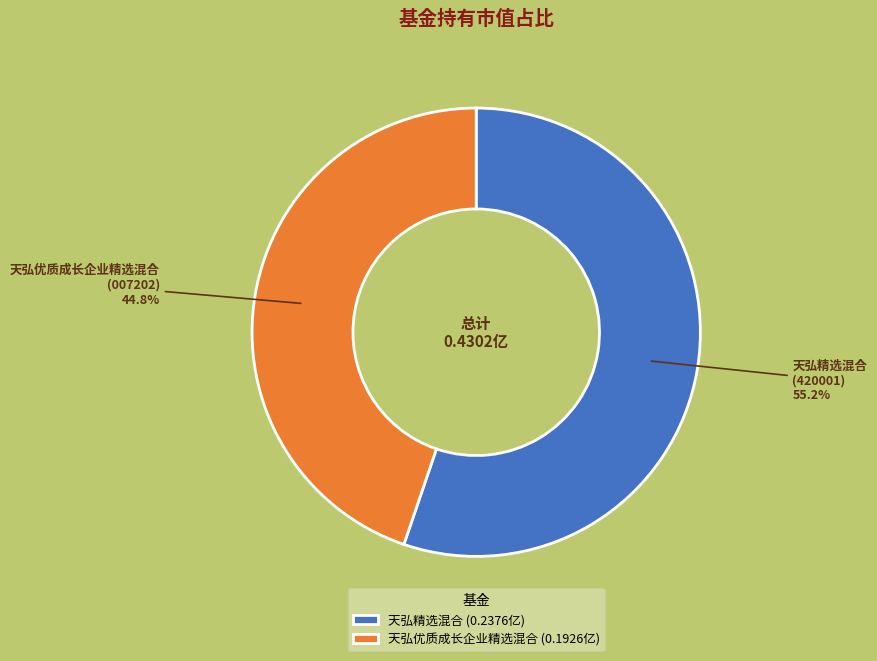

To the nearest percent, what is the difference between the 天弘优质成长企业精选混合 and 天弘精选混合 slice percentages?

10%